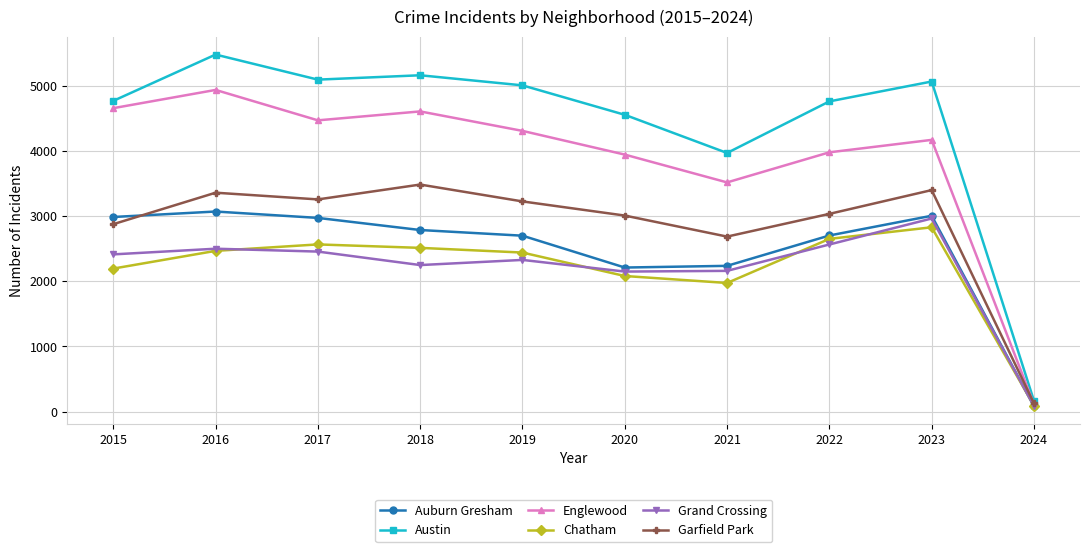

At which label does Chatham reach its peak?

2023